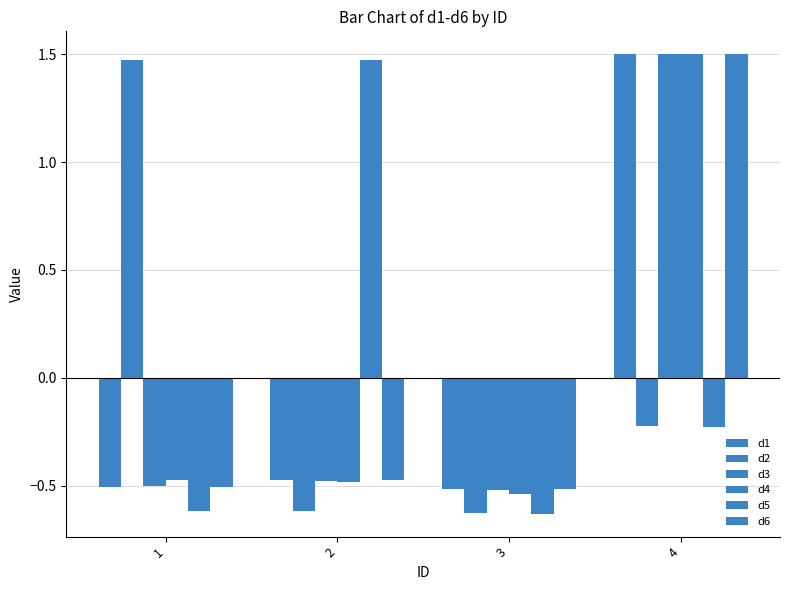

How many groups of bars are there?

4